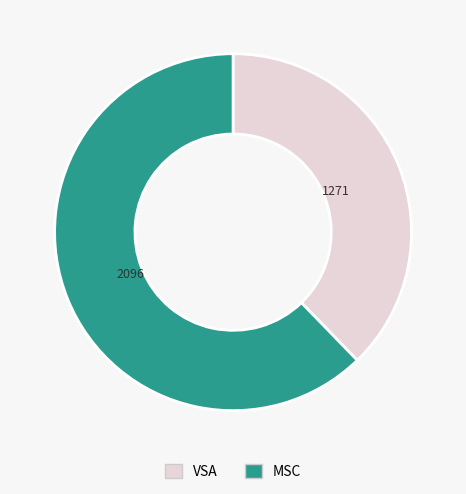

Which slice is the smallest?

VSA